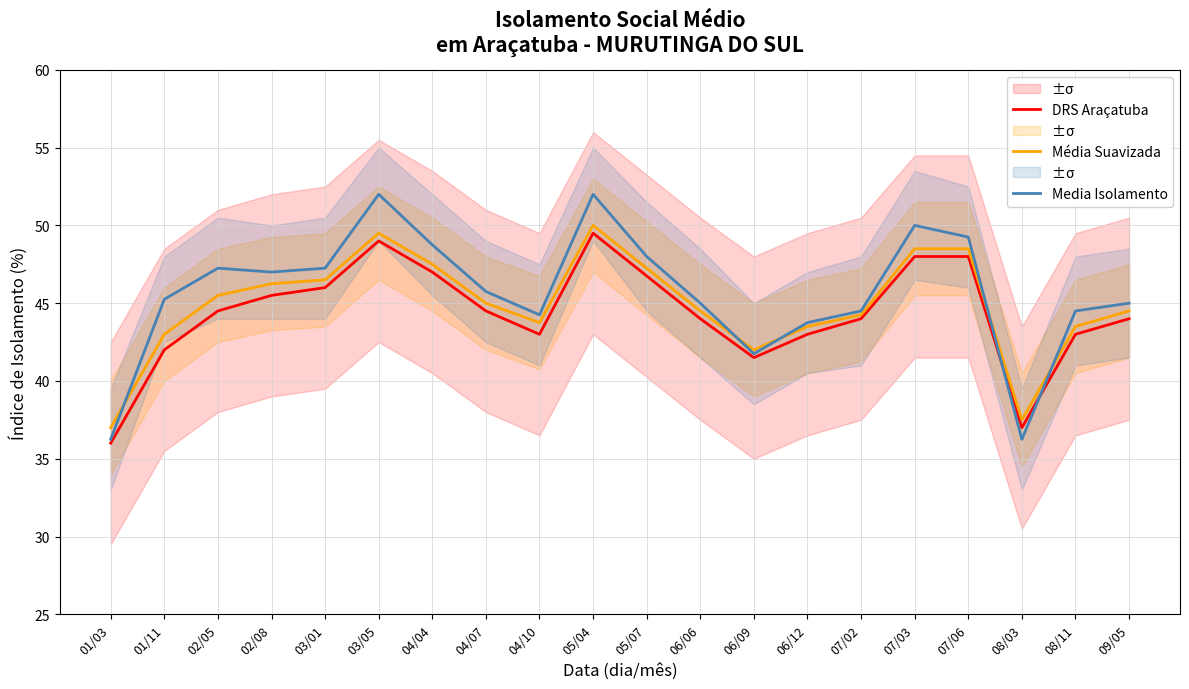

What are all the series names shown in the legend?

DRS Araçatuba, Média Suavizada, Media Isolamento